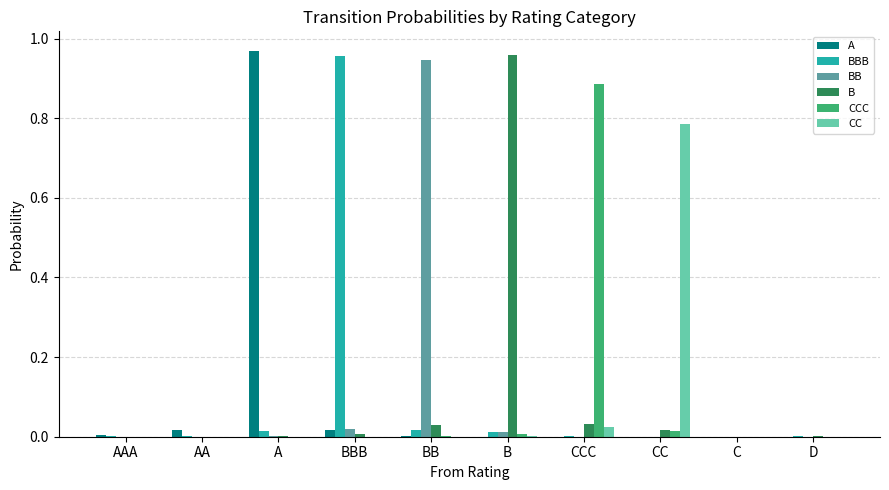

Are the bars horizontal?

No